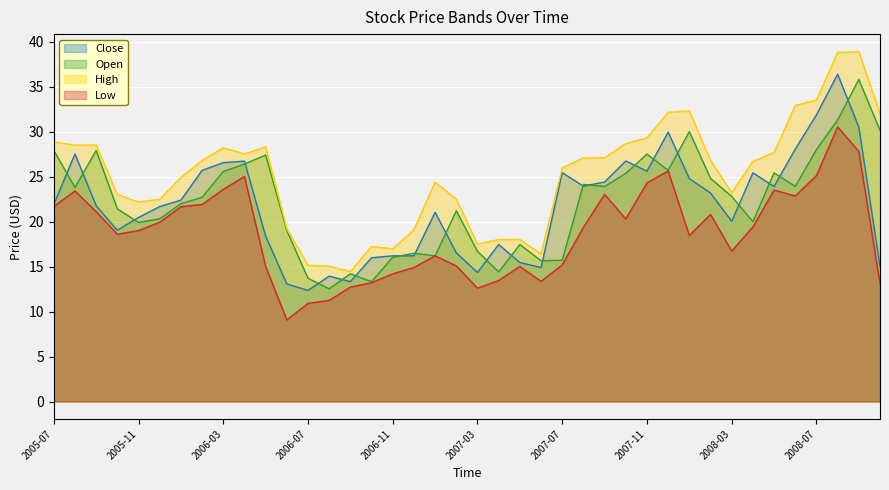

Which has a higher value, 2005-09 or 2006-05?

2005-09